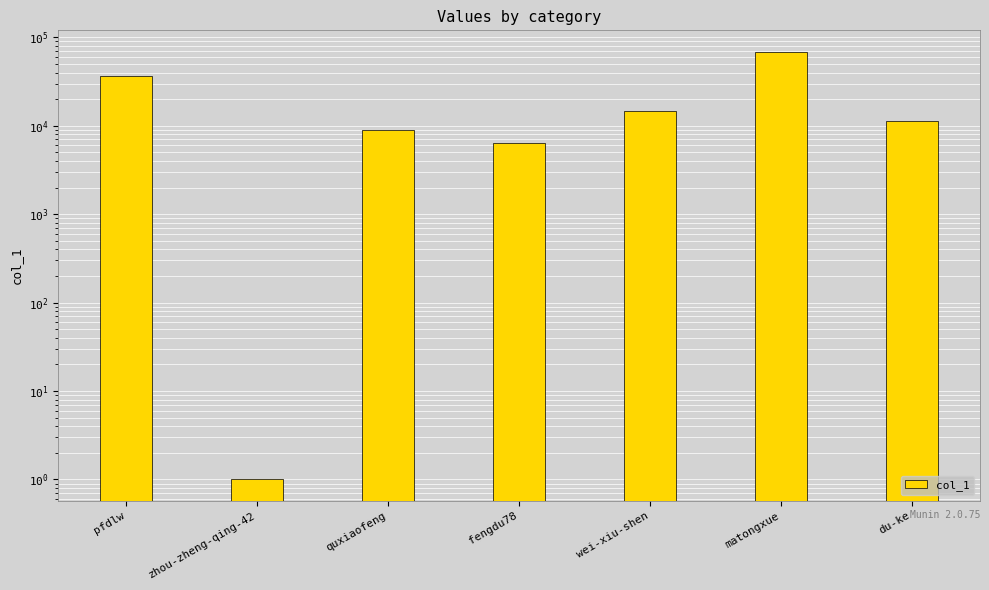

Which has a higher value, pfdlw or wei-xiu-shen?

pfdlw